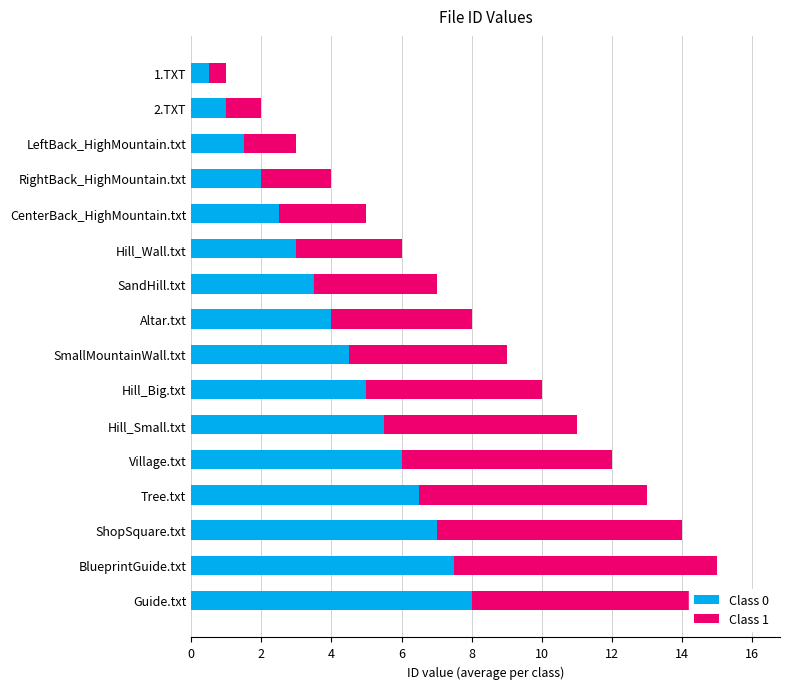

Rank the series by their maximum value, from lowest to highest.

Class 0, Class 1